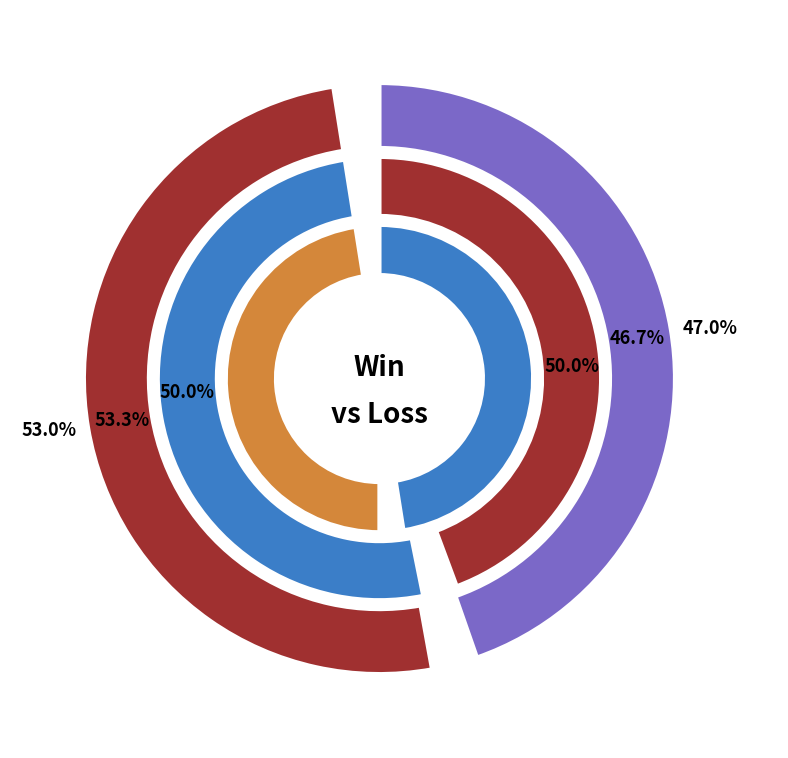

To the nearest percent, what portion does team_Mummy-- represent?

53%